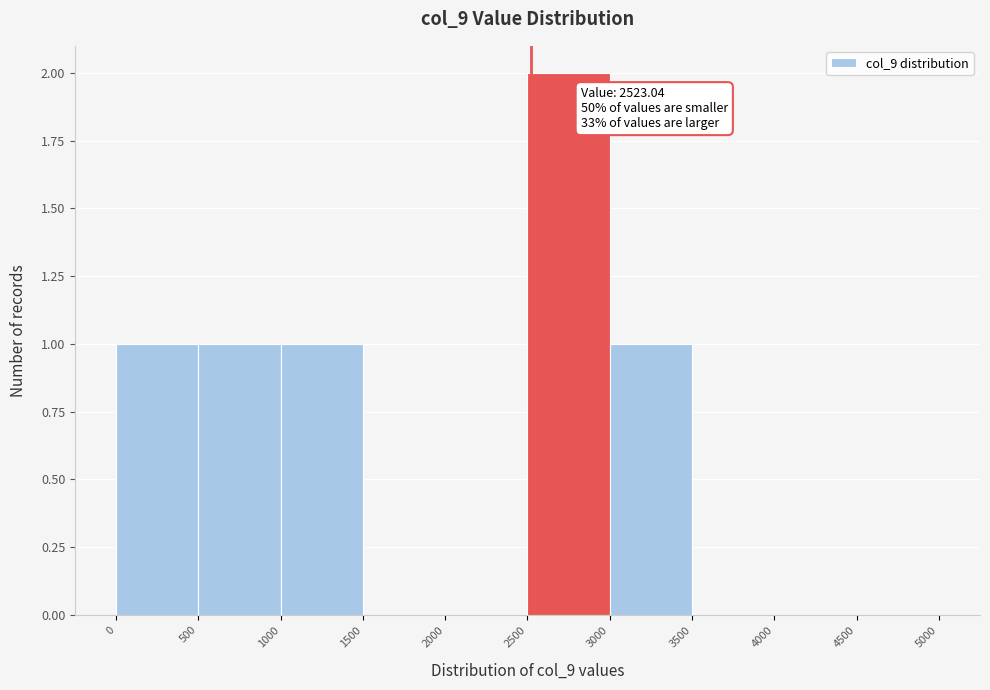

Over which range of the x-axis is the bar tallest?

2500 to 3000